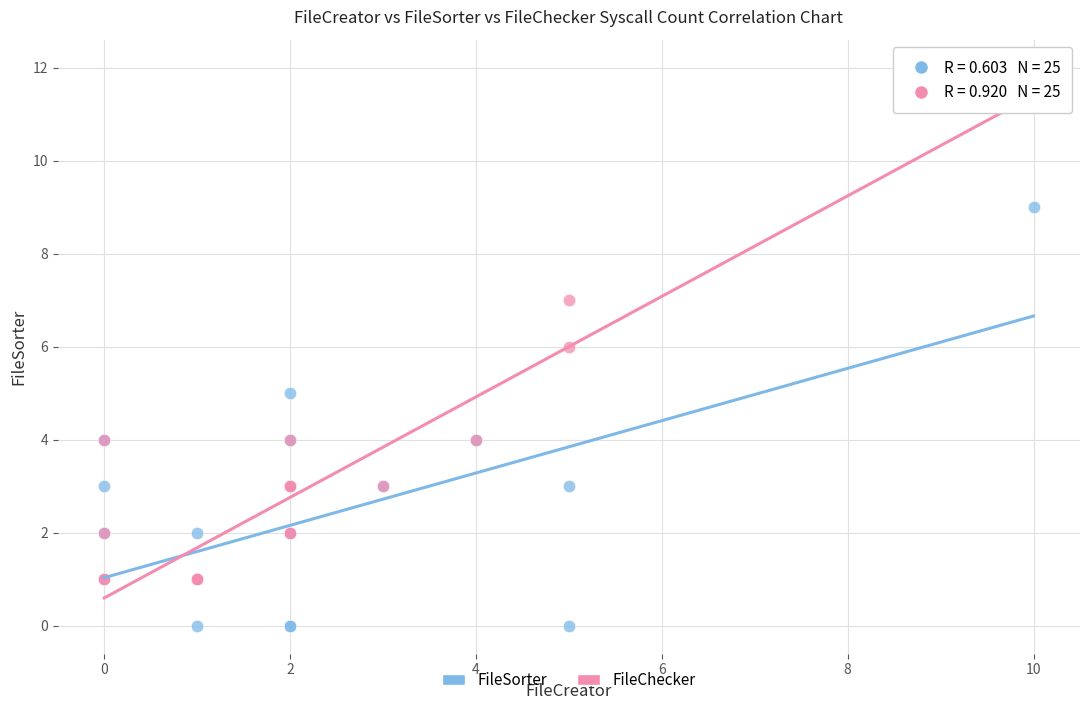

Which series has the widest spread of Y values?

FileChecker